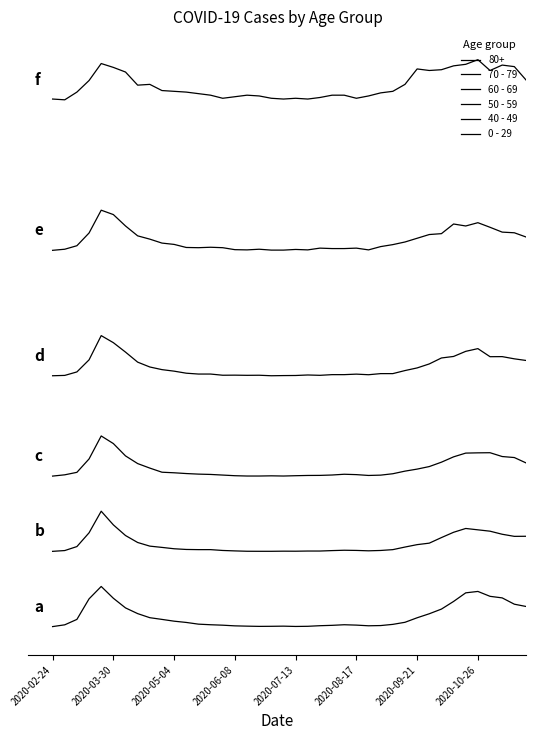

Is this an area chart (filled region under the line)?

No